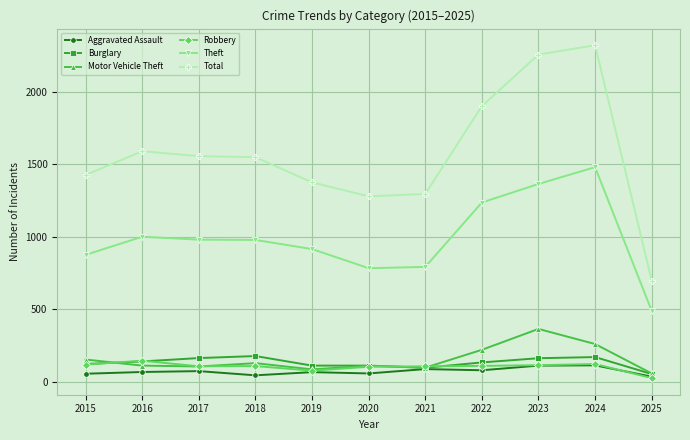

Where is Motor Vehicle Theft nearest to the value 209?

2022